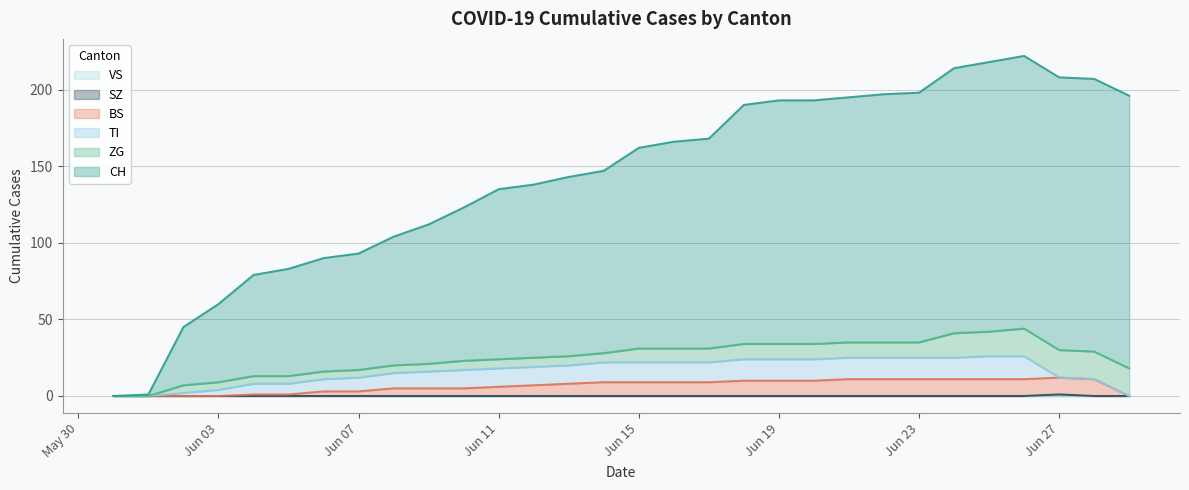

Does the chart display data point markers on the line(s)?

No